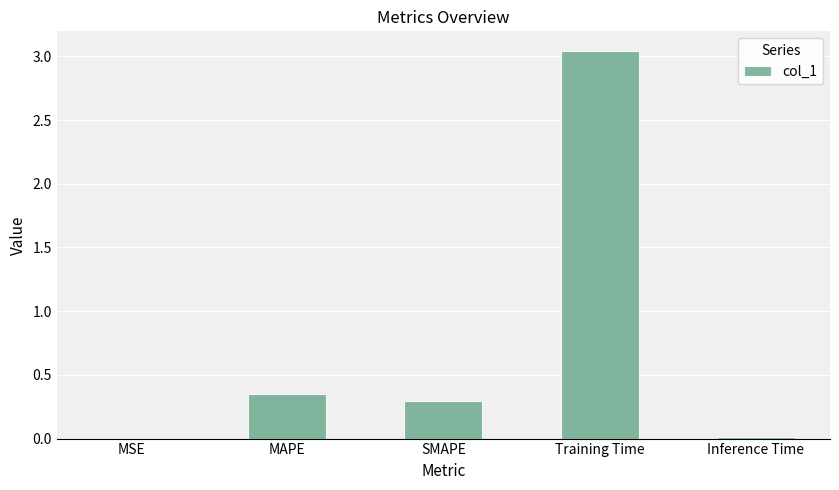

At which category does the chart reach its peak across all series?

Training Time